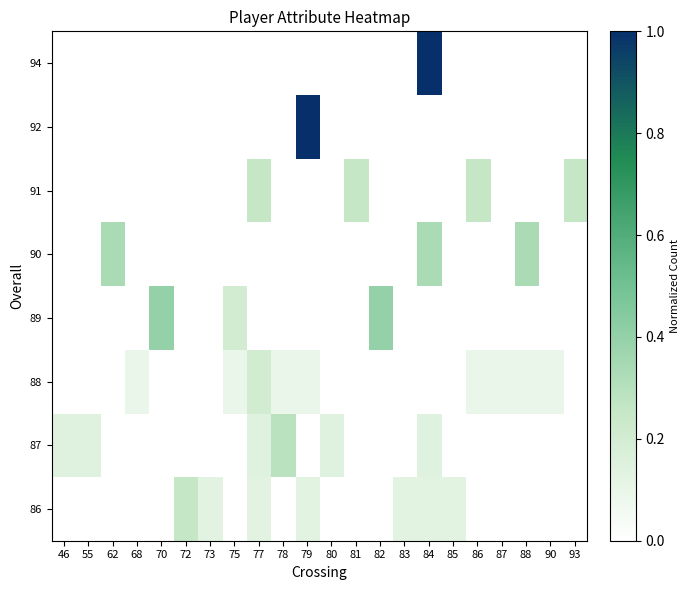

Count the number of categories in the chart.

22